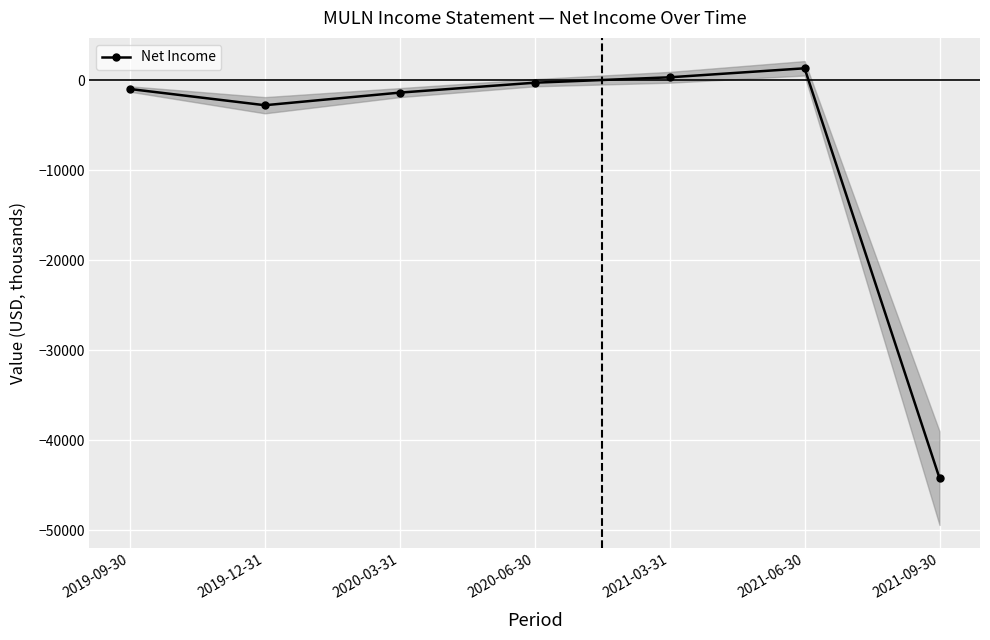

What is the sum of all values?

-48100